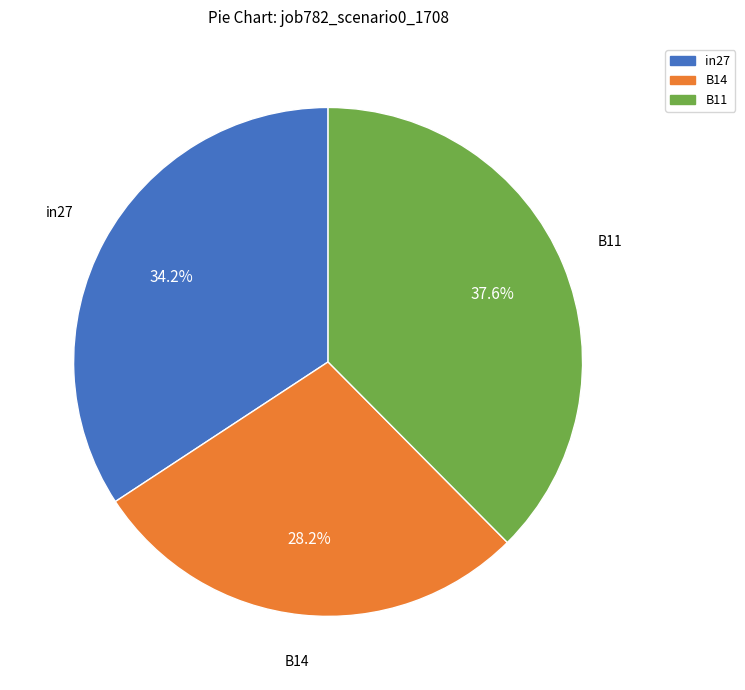

What percentage is NOT represented by B11?

62.4%